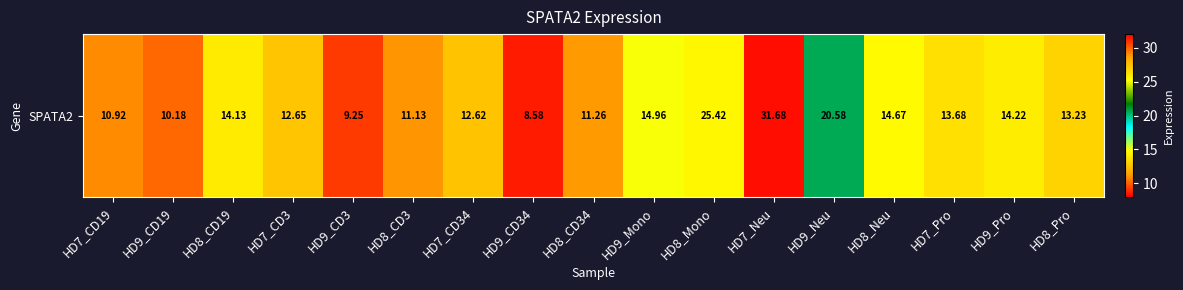

Between HD7_CD34 and HD8_Pro, which is larger?

HD8_Pro